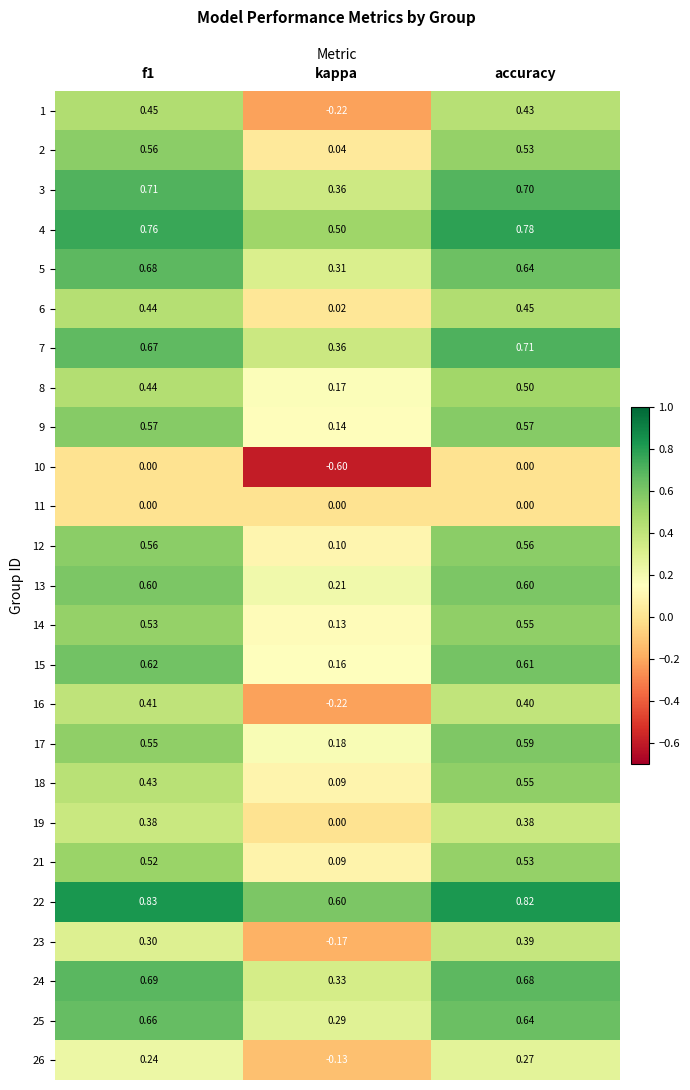

Where is 12 nearest to the value 0?

kappa